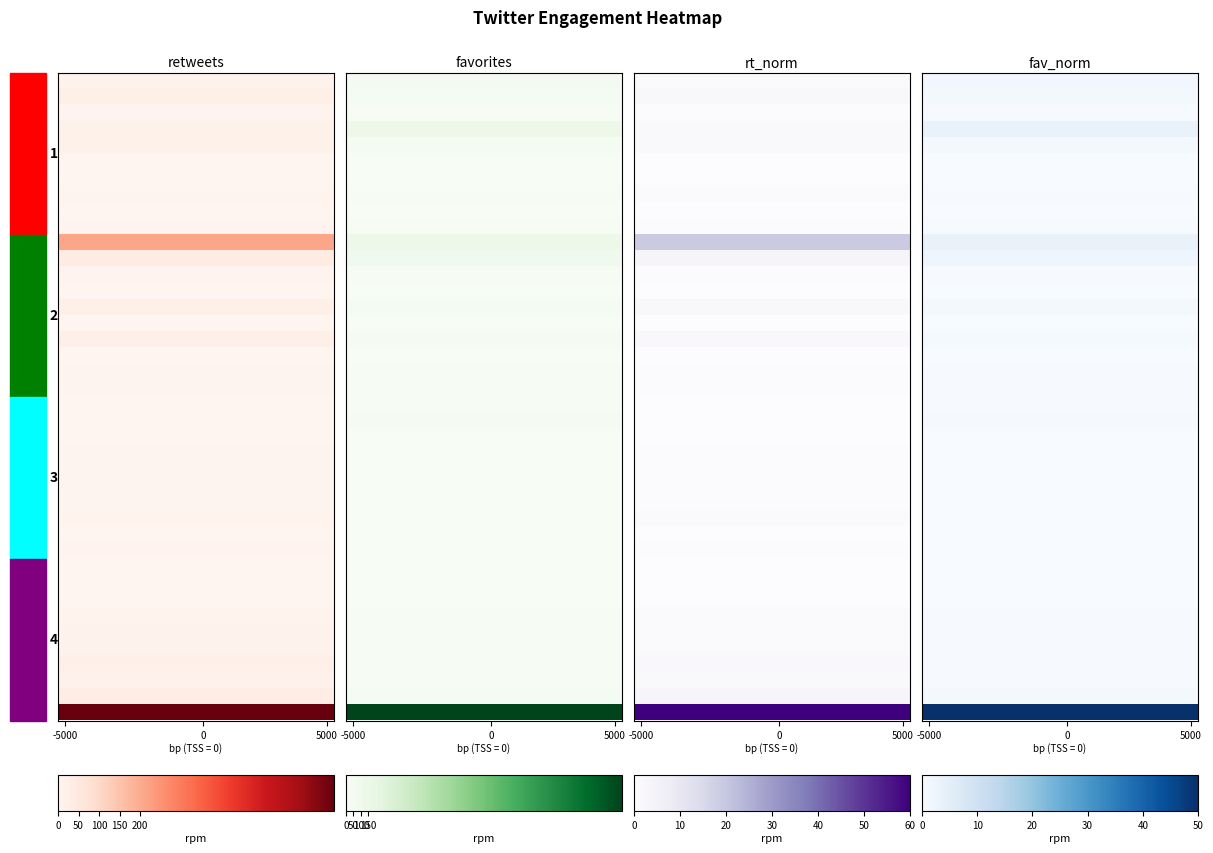

How many series are shown in this chart?

40